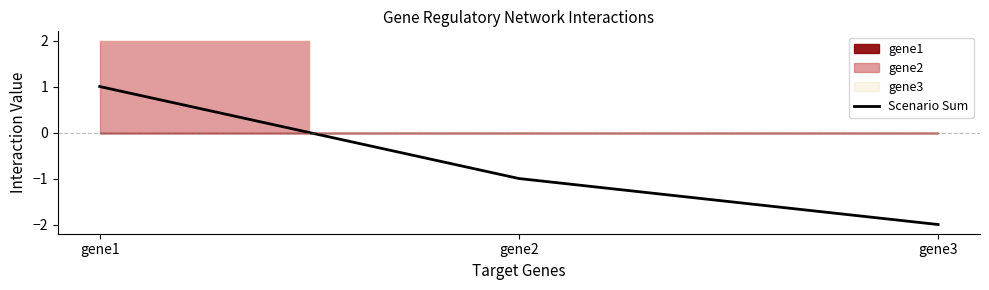

What is the value of the 2nd point from the left?

-1